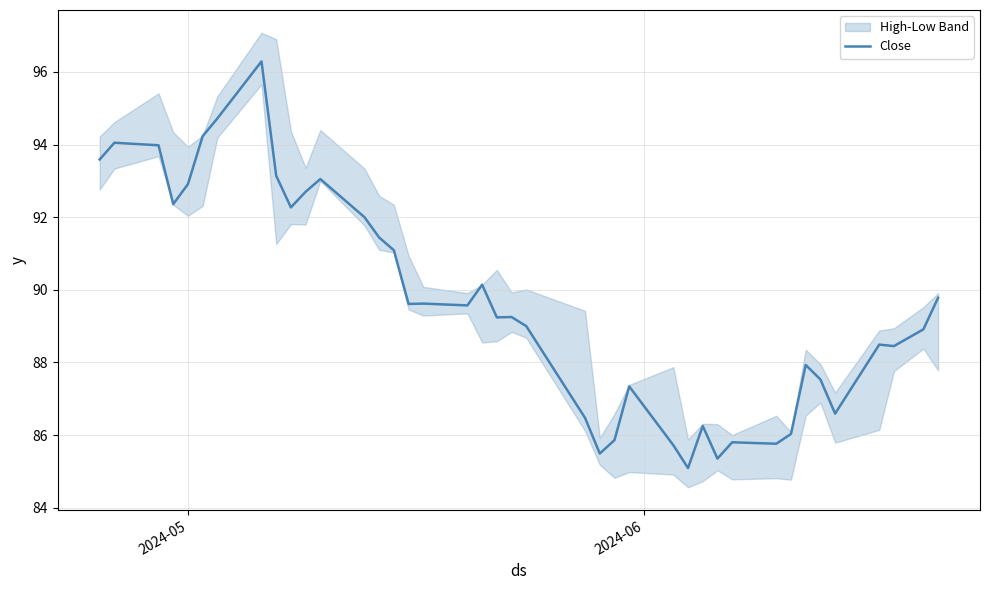

What is the lowest value of the Close series?

85.1